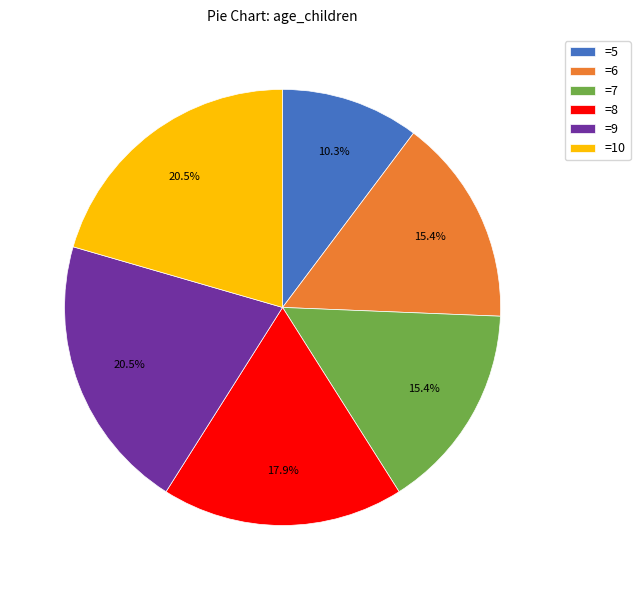

To the nearest percent, what is the combined percentage of =6 and =8?

33%